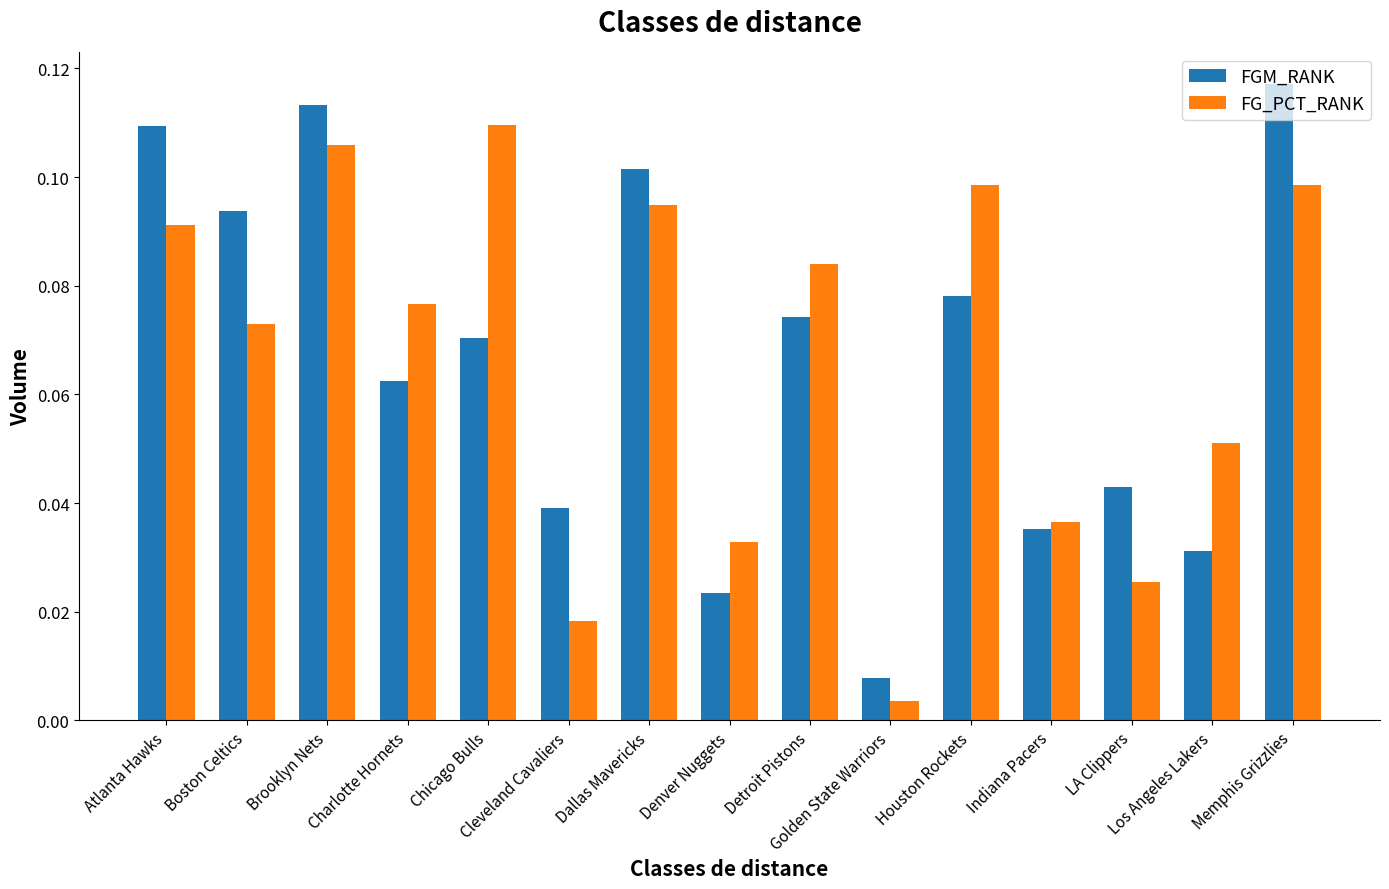

Is the value of FG_PCT_RANK at Memphis Grizzlies greater than the value of FGM_RANK at Boston Celtics?

Yes